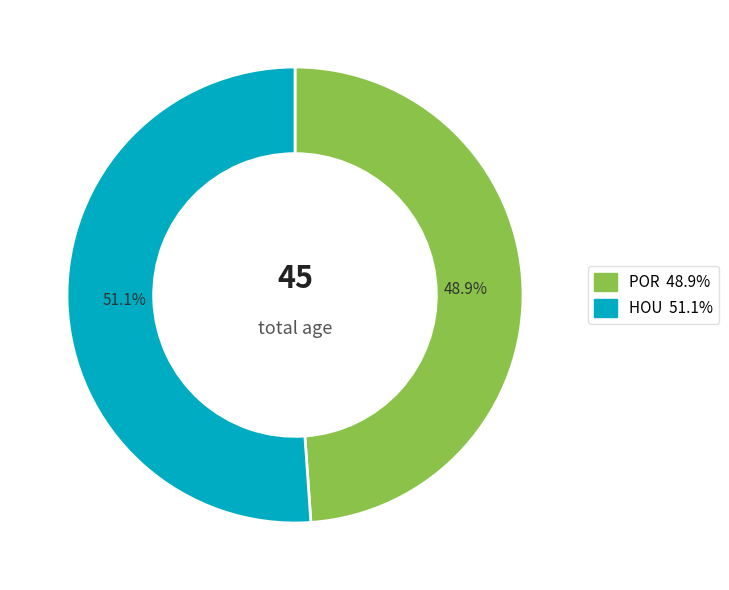

Does any single category account for the majority?

Yes